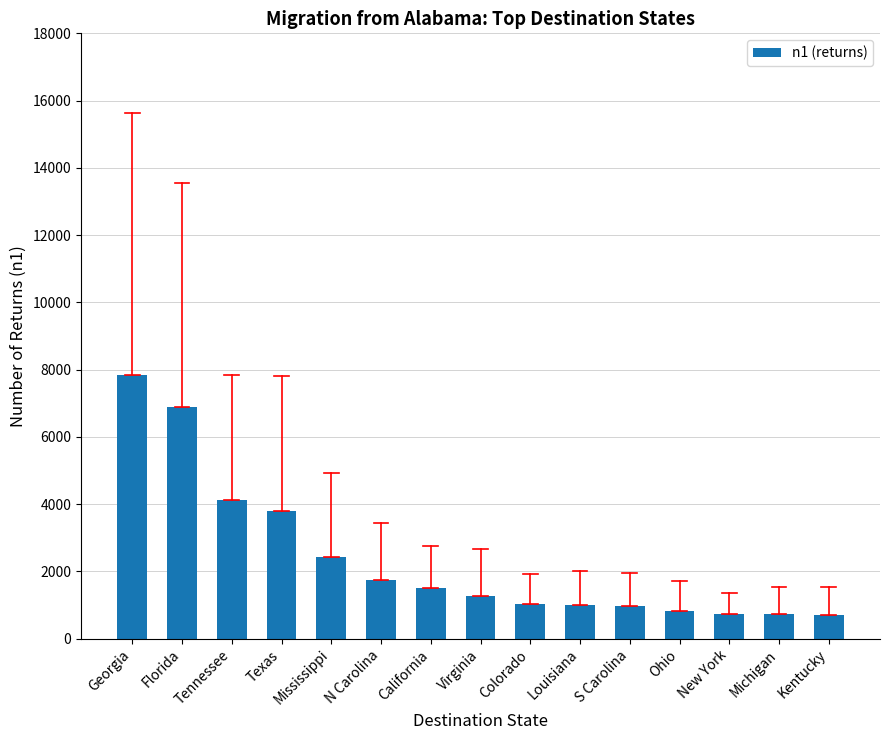

What is the ratio of the value at Mississippi to the value at N Carolina?

1.4